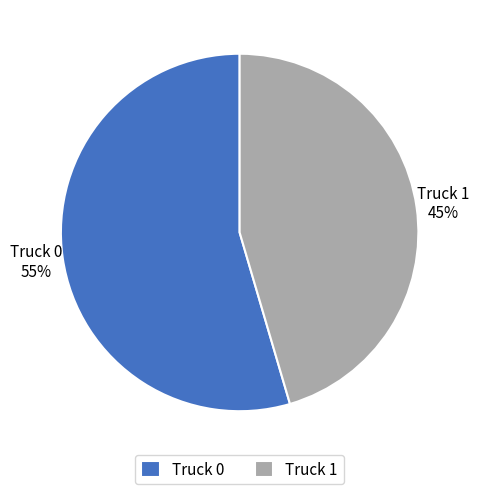

The Truck 1 slice represents 32% of the pie. True or false?

False